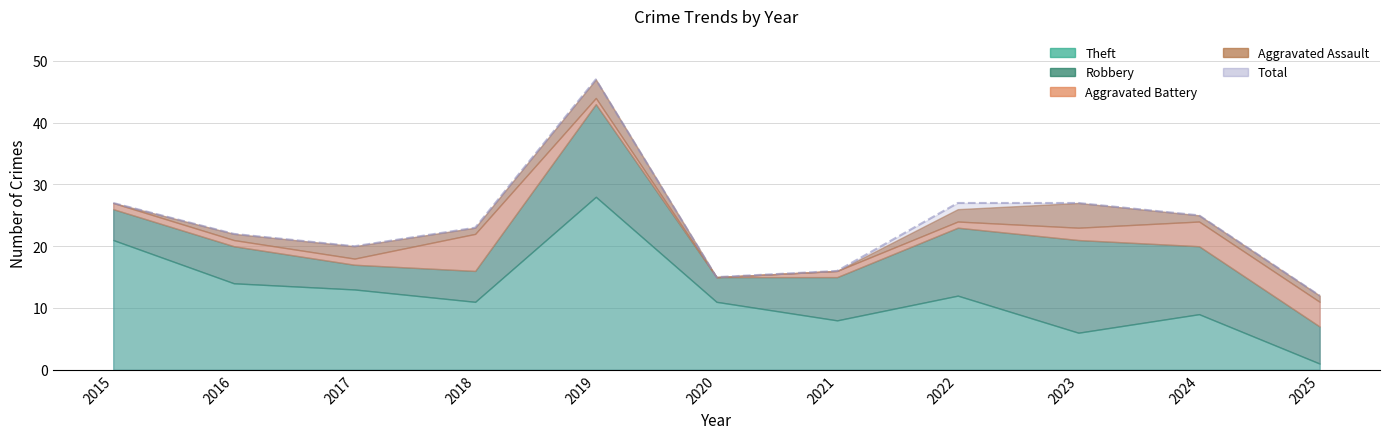

What is the difference between the maximum and minimum values in the Theft series?

27